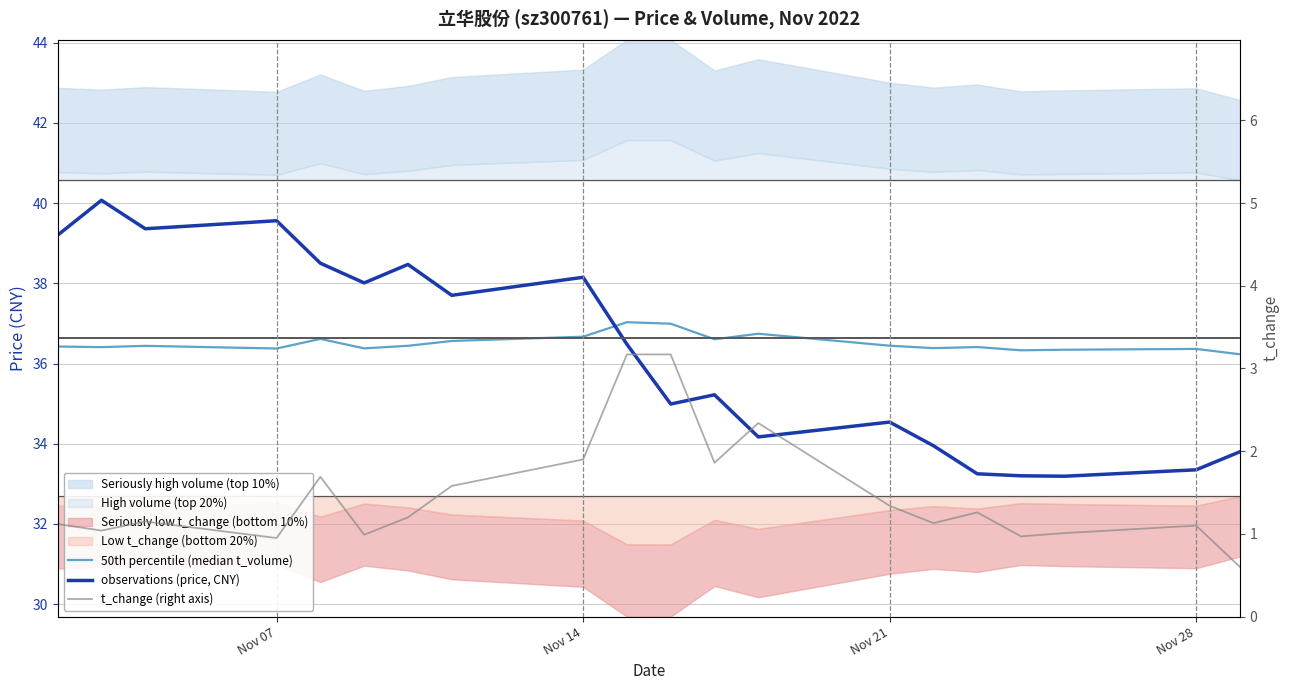

What is the average value of the 50th percentile (median t_volume) series?

36.5